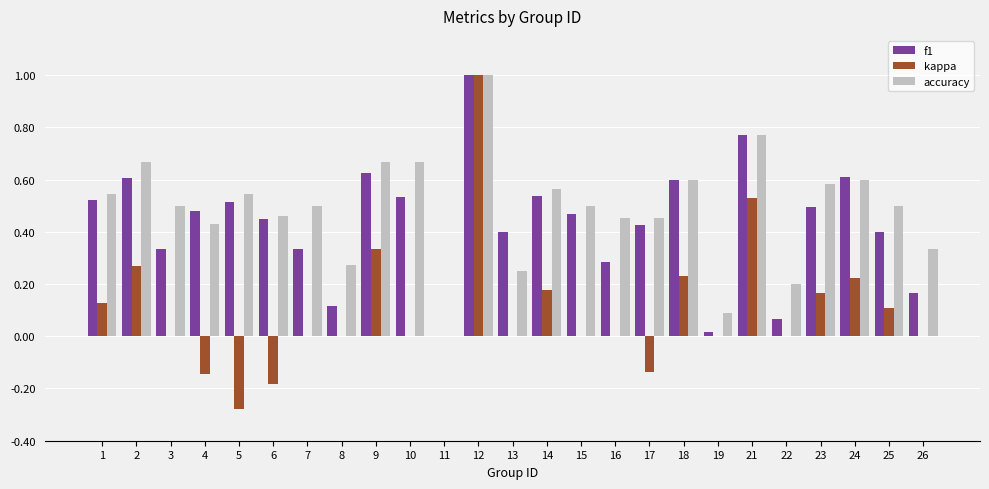

Which label corresponds to the largest value in the chart?

12